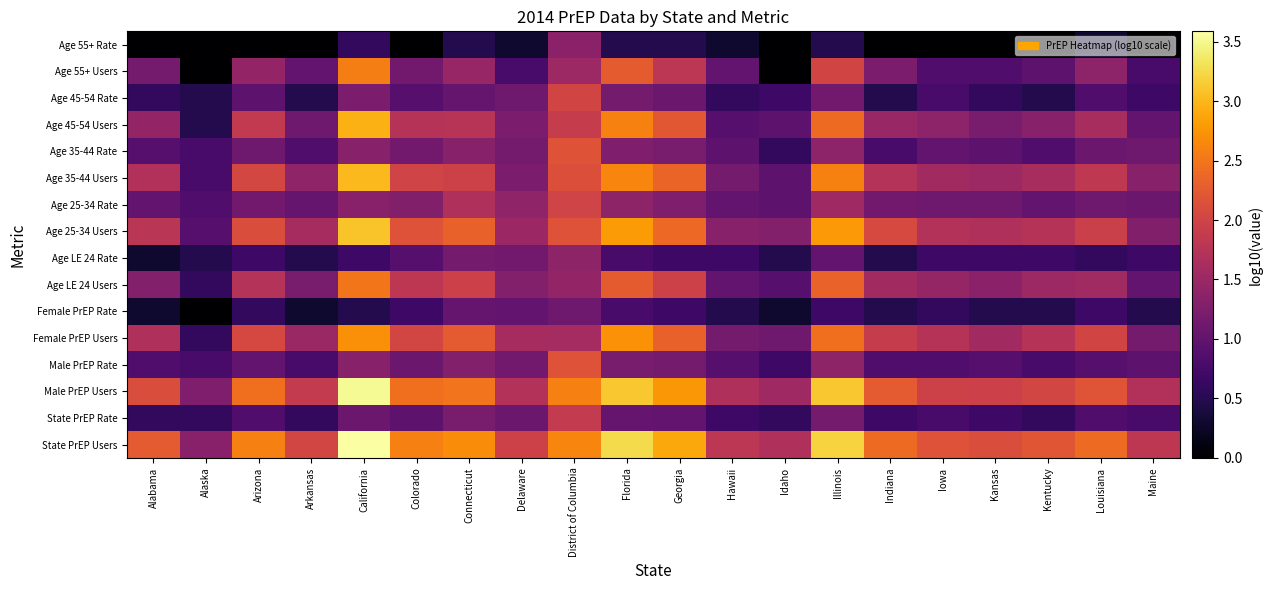

Reading right to left, what are all the values shown in this chart?

State PrEP Users: Maine=1.8	Louisiana=2.4	Kentucky=2.2	Kansas=2.1	Iowa=2.2	Indiana=2.4	Illinois=3.2	Idaho=1.7	Hawaii=1.8	Georgia=2.9	Florida=3.3	District of Columbia=2.6	Delaware=2.0	Connecticut=2.7	Colorado=2.6	California=3.6	Arkansas=2.0	Arizona=2.6	Alaska=1.3	Alabama=2.2
State PrEP Rate: Maine=0.8	Louisiana=0.8	Kentucky=0.6	Kansas=0.7	Iowa=0.8	Indiana=0.7	Illinois=1.2	Idaho=0.6	Hawaii=0.7	Georgia=1.0	Florida=1.0	District of Columbia=1.9	Delaware=1.1	Connecticut=1.2	Colorado=1.0	California=1.1	Arkansas=0.6	Arizona=0.8	Alaska=0.6	Alabama=0.6
Male PrEP Users: Maine=1.7	Louisiana=2.2	Kentucky=2.0	Kansas=2.0	Iowa=2.0	Indiana=2.2	Illinois=3.1	Idaho=1.5	Hawaii=1.7	Georgia=2.8	Florida=3.1	District of Columbia=2.6	Delaware=1.7	Connecticut=2.5	Colorado=2.4	California=3.5	Arkansas=1.9	Arizona=2.4	Alaska=1.3	Alabama=2.1
Male PrEP Rate: Maine=1.0	Louisiana=0.9	Kentucky=0.8	Kansas=0.9	Iowa=0.8	Indiana=0.8	Illinois=1.4	Idaho=0.7	Hawaii=0.9	Georgia=1.2	Florida=1.2	District of Columbia=2.2	Delaware=1.1	Connecticut=1.3	Colorado=1.1	California=1.3	Arkansas=0.8	Arizona=1.0	Alaska=0.8	Alabama=0.8
Female PrEP Users: Maine=1.2	Louisiana=2.0	Kentucky=1.7	Kansas=1.6	Iowa=1.7	Indiana=1.9	Illinois=2.4	Idaho=1.1	Hawaii=1.2	Georgia=2.3	Florida=2.7	District of Columbia=1.6	Delaware=1.6	Connecticut=2.3	Colorado=2.0	California=2.7	Arkansas=1.5	Arizona=2.1	Alaska=0.6	Alabama=1.7
Female PrEP Rate: Maine=0.5	Louisiana=0.7	Kentucky=0.5	Kansas=0.5	Iowa=0.6	Indiana=0.5	Illinois=0.7	Idaho=0.3	Hawaii=0.5	Georgia=0.7	Florida=0.8	District of Columbia=1.1	Delaware=1.0	Connecticut=1.0	Colorado=0.7	California=0.5	Arkansas=0.3	Arizona=0.6	Alaska=0.0	Alabama=0.3
Age LE 24 Users: Maine=1.0	Louisiana=1.5	Kentucky=1.5	Kansas=1.4	Iowa=1.4	Indiana=1.6	Illinois=2.3	Idaho=0.9	Hawaii=1.0	Georgia=2.0	Florida=2.3	District of Columbia=1.4	Delaware=1.3	Connecticut=2.0	Colorado=1.8	California=2.5	Arkansas=1.2	Arizona=1.7	Alaska=0.6	Alabama=1.3
Age LE 24 Rate: Maine=0.7	Louisiana=0.6	Kentucky=0.7	Kansas=0.7	Iowa=0.7	Indiana=0.5	Illinois=1.0	Idaho=0.5	Hawaii=0.7	Georgia=0.7	Florida=0.8	District of Columbia=1.4	Delaware=1.1	Connecticut=1.2	Colorado=0.9	California=0.7	Arkansas=0.5	Arizona=0.7	Alaska=0.5	Alabama=0.3
Age 25-34 Users: Maine=1.3	Louisiana=1.9	Kentucky=1.7	Kansas=1.7	Iowa=1.7	Indiana=2.1	Illinois=2.8	Idaho=1.3	Hawaii=1.3	Georgia=2.4	Florida=2.8	District of Columbia=2.2	Delaware=1.5	Connecticut=2.3	Colorado=2.2	California=3.1	Arkansas=1.6	Arizona=2.1	Alaska=0.9	Alabama=1.8
Age 25-34 Rate: Maine=1.1	Louisiana=1.1	Kentucky=1.0	Kansas=1.1	Iowa=1.1	Indiana=1.1	Illinois=1.5	Idaho=1.0	Hawaii=1.0	Georgia=1.3	Florida=1.4	District of Columbia=2.0	Delaware=1.4	Connecticut=1.7	Colorado=1.3	California=1.3	Arkansas=1.0	Arizona=1.1	Alaska=0.8	Alabama=1.0
Age 35-44 Users: Maine=1.3	Louisiana=1.8	Kentucky=1.6	Kansas=1.5	Iowa=1.6	Indiana=1.7	Illinois=2.6	Idaho=1.0	Hawaii=1.2	Georgia=2.4	Florida=2.6	District of Columbia=2.1	Delaware=1.2	Connecticut=2.0	Colorado=2.0	California=3.0	Arkansas=1.4	Arizona=2.0	Alaska=0.8	Alabama=1.7
Age 35-44 Rate: Maine=1.1	Louisiana=1.1	Kentucky=0.8	Kansas=1.0	Iowa=1.0	Indiana=0.8	Illinois=1.4	Idaho=0.6	Hawaii=1.0	Georgia=1.2	Florida=1.3	District of Columbia=2.2	Delaware=1.2	Connecticut=1.3	Colorado=1.1	California=1.3	Arkansas=0.8	Arizona=1.1	Alaska=0.8	Alabama=0.9
Age 45-54 Users: Maine=1.0	Louisiana=1.6	Kentucky=1.3	Kansas=1.2	Iowa=1.4	Indiana=1.5	Illinois=2.4	Idaho=1.0	Hawaii=0.9	Georgia=2.2	Florida=2.6	District of Columbia=1.9	Delaware=1.2	Connecticut=1.8	Colorado=1.7	California=2.9	Arkansas=1.1	Arizona=1.9	Alaska=0.5	Alabama=1.4
Age 45-54 Rate: Maine=0.7	Louisiana=0.8	Kentucky=0.5	Kansas=0.6	Iowa=0.8	Indiana=0.5	Illinois=1.1	Idaho=0.7	Hawaii=0.6	Georgia=1.1	Florida=1.2	District of Columbia=2.0	Delaware=1.1	Connecticut=1.0	Colorado=0.9	California=1.2	Arkansas=0.5	Arizona=1.0	Alaska=0.5	Alabama=0.6
Age 55+ Users: Maine=0.8	Louisiana=1.4	Kentucky=1.0	Kansas=0.8	Iowa=0.8	Indiana=1.2	Illinois=2.0	Idaho=0.0	Hawaii=1.0	Georgia=1.8	Florida=2.3	District of Columbia=1.5	Delaware=0.8	Connecticut=1.5	Colorado=1.1	California=2.6	Arkansas=1.0	Arizona=1.4	Alaska=0.0	Alabama=1.2
Age 55+ Rate: Maine=0.0	Louisiana=0.3	Kentucky=0.0	Kansas=0.0	Iowa=0.0	Indiana=0.0	Illinois=0.5	Idaho=0.0	Hawaii=0.3	Georgia=0.5	Florida=0.5	District of Columbia=1.4	Delaware=0.3	Connecticut=0.5	Colorado=0.0	California=0.6	Arkansas=0.0	Arizona=0.0	Alaska=0.0	Alabama=0.0